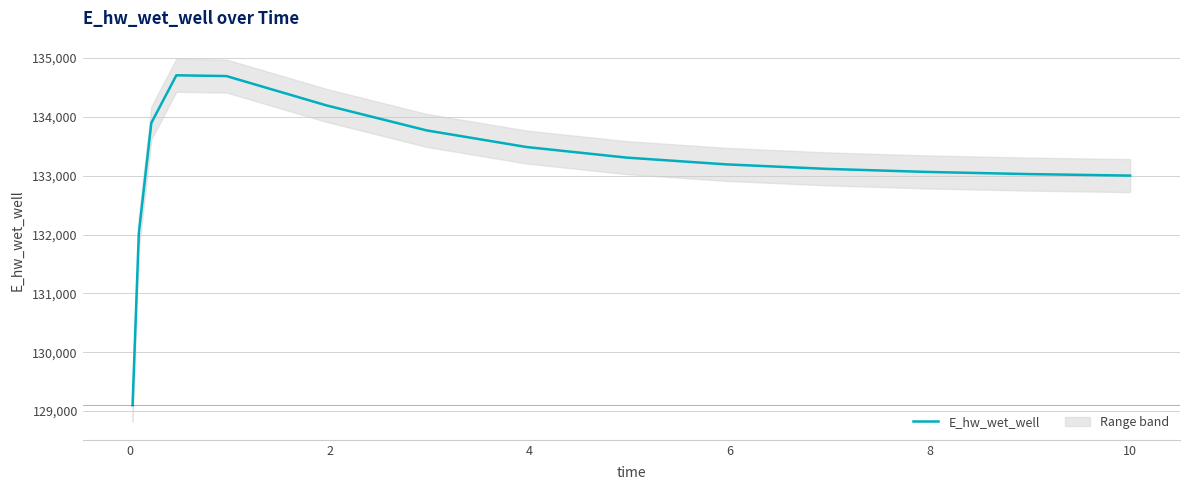

What is the lowest value of the E_hw_wet_well series?

129099.8